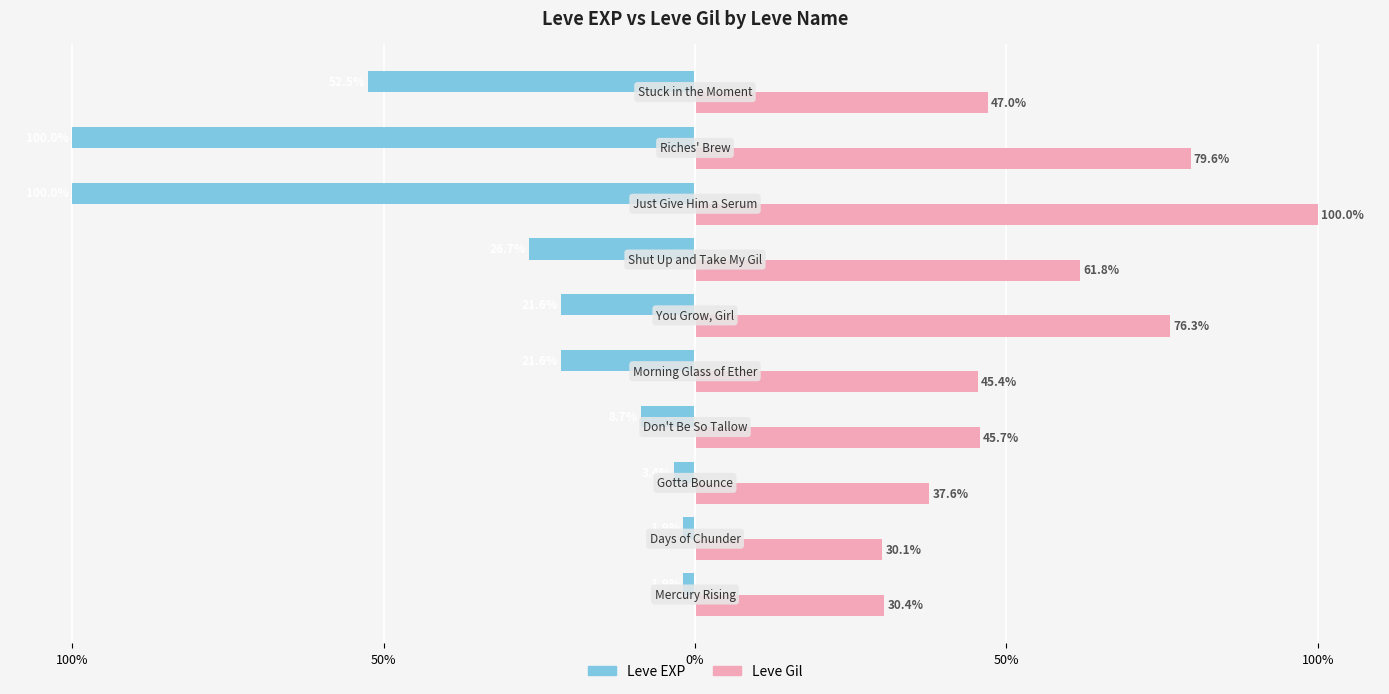

What are all the series names shown in the legend?

Leve EXP, Leve Gil